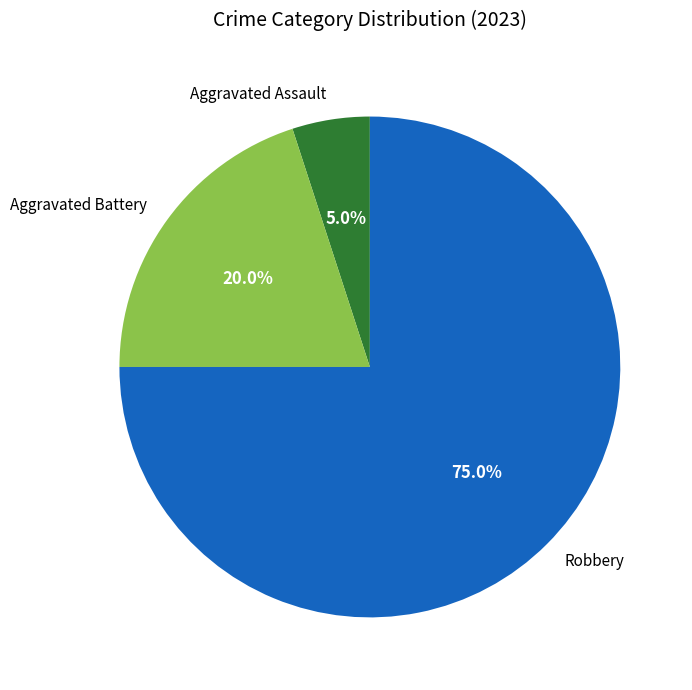

How many segments does this pie chart have?

3